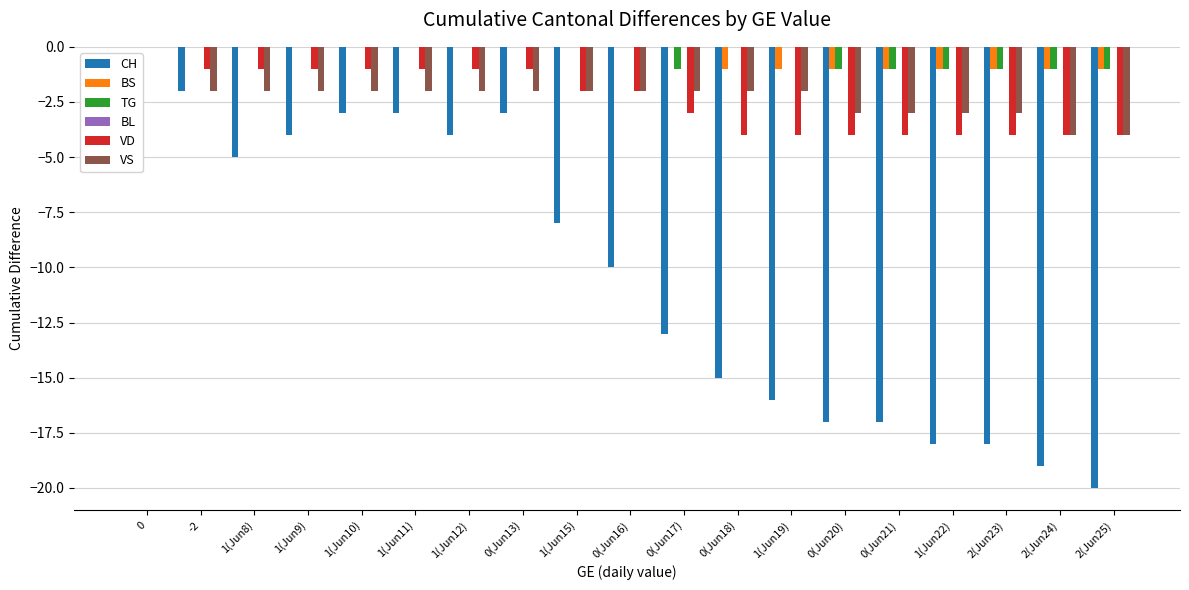

Which series has the widest spread of values?

CH